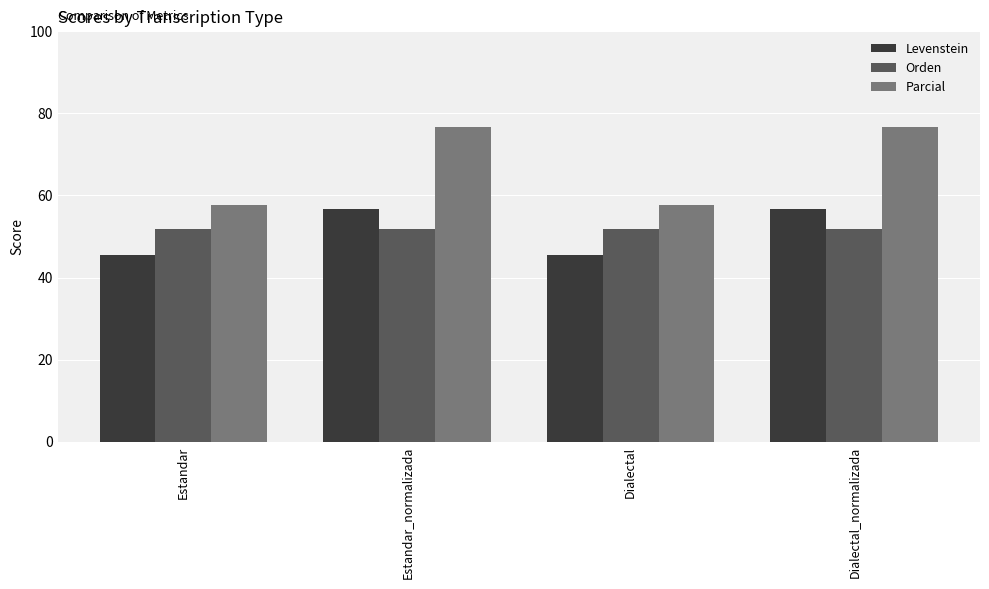

What is the total value across all series at Estandar_normalizada?

185.1